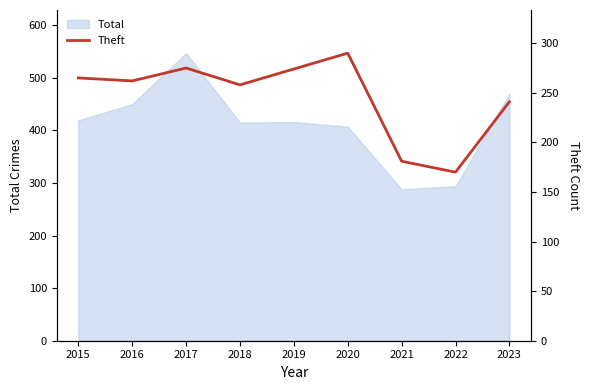

Is it true that Total equals 407 at 2020?

True